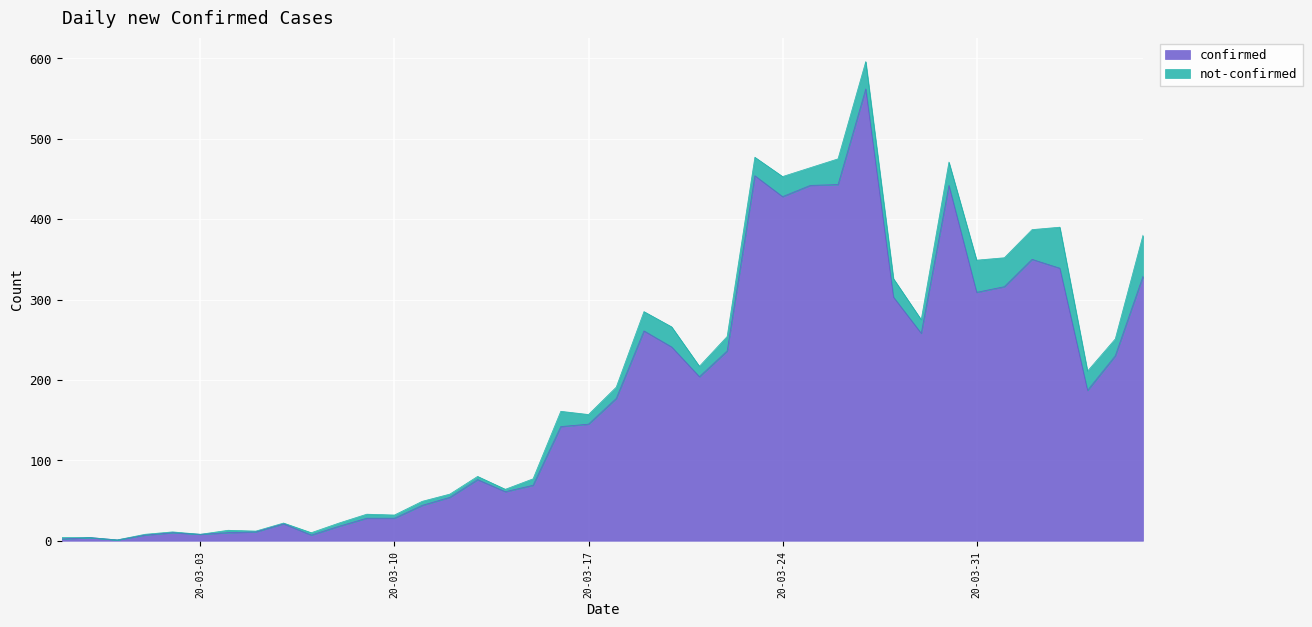

How many points are lower than both their immediate neighbors (excluding endpoints)?

9